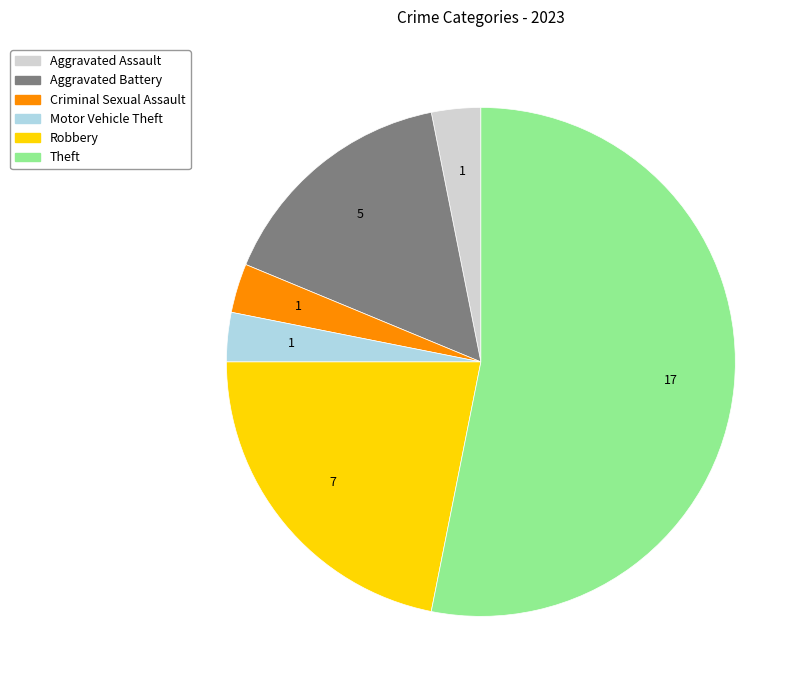

Is it true that Theft is 59% of the pie?

False